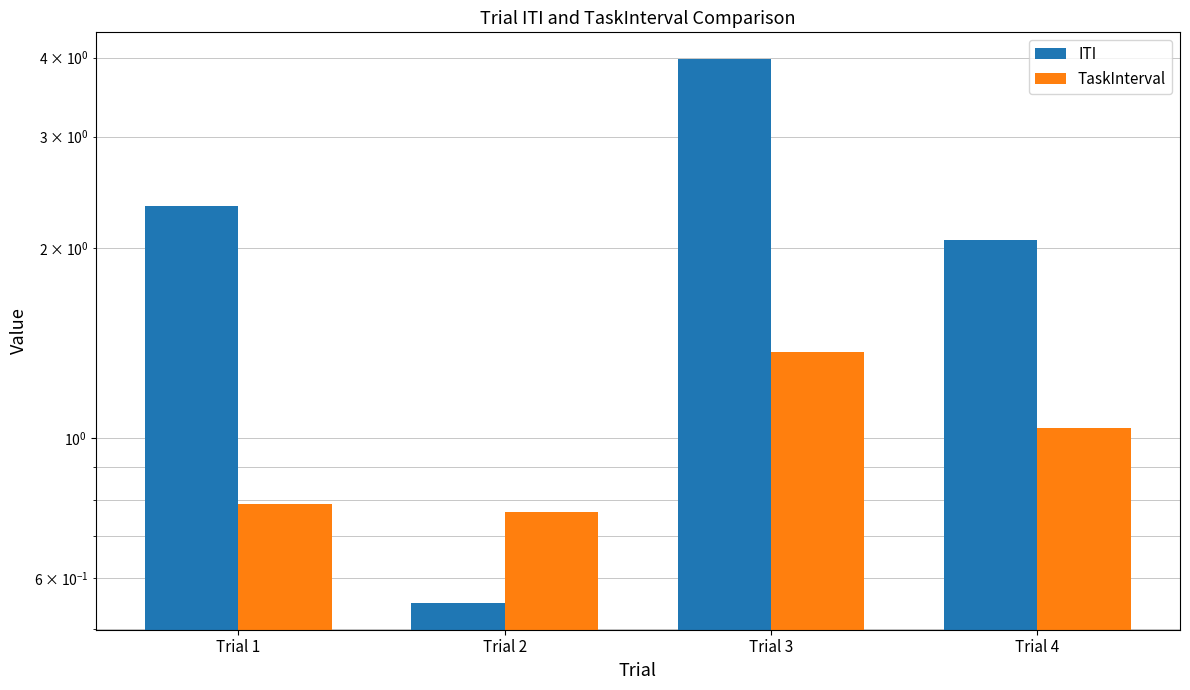

At which label is ITI closest to 2?

Trial 4